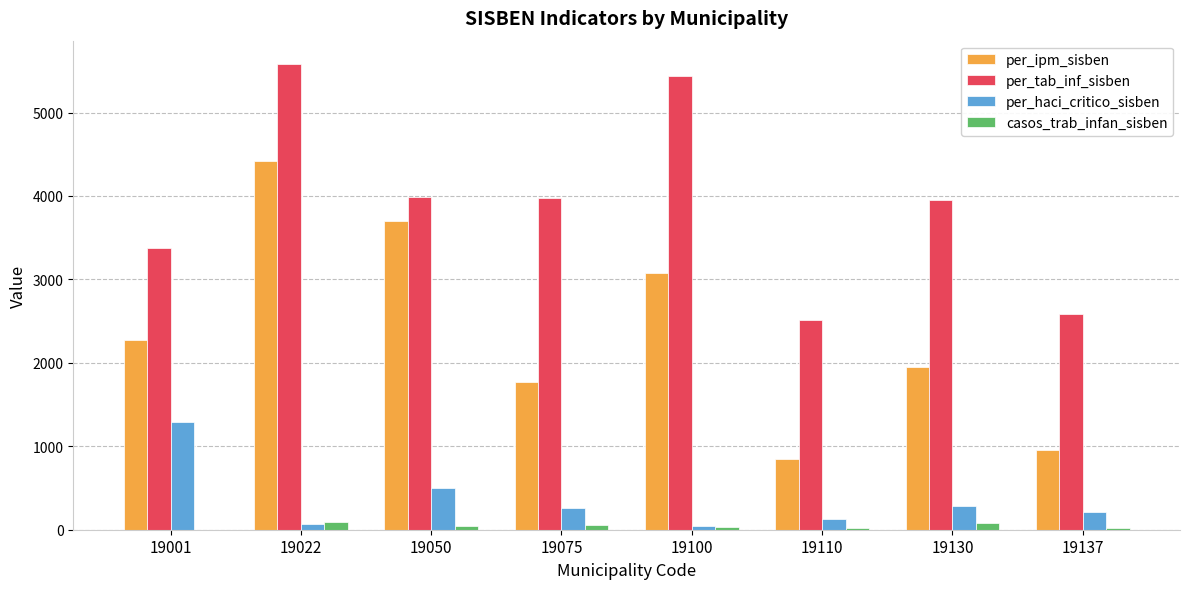

Are the bars horizontal?

No